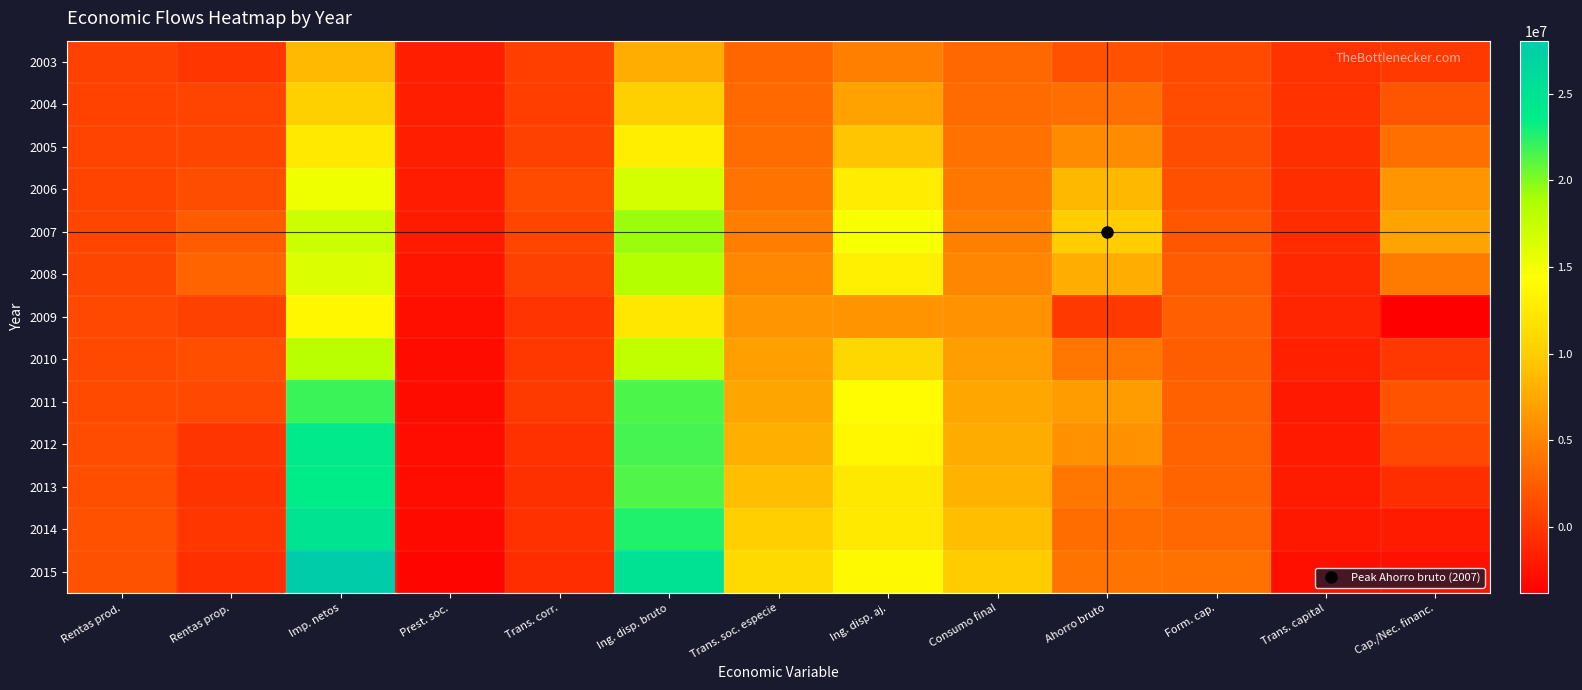

Reading left to right, transcribe all the data shown in this chart.

2003: Rentas prod.=605995	Rentas prop.=-150864	Imp. netos=8587293	Prest. soc.=-1661502	Trans. corr.=425603	Ing. disp. bruto=7806525	Trans. soc. especie=3043914	Ing. disp. aj.=4762611	Consumo final=3102304	Ahorro bruto=1660307	Form. cap.=1216920	Trans. capital=-347035	Cap./Nec. financ.=96353
2004: Rentas prod.=651126	Rentas prop.=700914	Imp. netos=10219849	Prest. soc.=-1660852	Trans. corr.=396087	Ing. disp. bruto=10307124	Trans. soc. especie=3266530	Ing. disp. aj.=7040594	Consumo final=3388897	Ahorro bruto=3651696	Form. cap.=1353926	Trans. capital=-416871	Cap./Nec. financ.=1880899
2005: Rentas prod.=709491	Rentas prop.=942803	Imp. netos=12478415	Prest. soc.=-1754029	Trans. corr.=588200	Ing. disp. bruto=12964880	Trans. soc. especie=3520708	Ing. disp. aj.=9444172	Consumo final=3796750	Ahorro bruto=5647422	Form. cap.=1379194	Trans. capital=-595777	Cap./Nec. financ.=3672452
2006: Rentas prod.=788341	Rentas prop.=1384514	Imp. netos=15187013	Prest. soc.=-1868480	Trans. corr.=1236781	Ing. disp. bruto=16728170	Trans. soc. especie=4014000	Ing. disp. aj.=12714171	Consumo final=4186456	Ahorro bruto=8527715	Form. cap.=1588305	Trans. capital=-699284	Cap./Nec. financ.=6240126
2007: Rentas prod.=869426	Rentas prop.=2313041	Imp. netos=17247079	Prest. soc.=-1962236	Trans. corr.=893918	Ing. disp. bruto=19361230	Trans. soc. especie=4607214	Ing. disp. aj.=14754016	Consumo final=4764449	Ahorro bruto=9989567	Form. cap.=2008456	Trans. capital=-779215	Cap./Nec. financ.=7201896
2008: Rentas prod.=981094	Rentas prop.=2962689	Imp. netos=16238461	Prest. soc.=-2359497	Trans. corr.=567452	Ing. disp. bruto=18390199	Trans. soc. especie=5370675	Ing. disp. aj.=13019524	Consumo final=5182627	Ahorro bruto=7836896	Form. cap.=2311593	Trans. capital=-1029021	Cap./Nec. financ.=4496282
2009: Rentas prod.=1054172	Rentas prop.=560744	Imp. netos=13713101	Prest. soc.=-2745331	Trans. corr.=-277154	Ing. disp. bruto=12305532	Trans. soc. especie=6212183	Ing. disp. aj.=6093349	Consumo final=6007676	Ahorro bruto=85673	Form. cap.=2621538	Trans. capital=-1274169	Cap./Nec. financ.=-3810034
2010: Rentas prod.=1127758	Rentas prop.=1435271	Imp. netos=18154587	Prest. soc.=-3000224	Trans. corr.=34595	Ing. disp. bruto=17751987	Trans. soc. especie=6849172	Ing. disp. aj.=10902815	Consumo final=6796056	Ahorro bruto=4106759	Form. cap.=2517954	Trans. capital=-1616772	Cap./Nec. financ.=-27968
2011: Rentas prod.=1222174	Rentas prop.=1081739	Imp. netos=21940613	Prest. soc.=-2977395	Trans. corr.=138063	Ing. disp. bruto=21405194	Trans. soc. especie=7323246	Ing. disp. aj.=14081948	Consumo final=7367365	Ahorro bruto=6714583	Form. cap.=2784265	Trans. capital=-2118903	Cap./Nec. financ.=1811416
2012: Rentas prod.=1294020	Rentas prop.=-212119	Imp. netos=23947055	Prest. soc.=-2901193	Trans. corr.=-484414	Ing. disp. bruto=21643349	Trans. soc. especie=7913107	Ing. disp. aj.=13730243	Consumo final=7761197	Ahorro bruto=5969045	Form. cap.=2864226	Trans. capital=-2045301	Cap./Nec. financ.=1059518
2013: Rentas prod.=1475340	Rentas prop.=-383222	Imp. netos=23665866	Prest. soc.=-2861052	Trans. corr.=-551230	Ing. disp. bruto=21345702	Trans. soc. especie=8961470	Ing. disp. aj.=12384232	Consumo final=8258784	Ahorro bruto=4125449	Form. cap.=2928994	Trans. capital=-1890027	Cap./Nec. financ.=-693573
2014: Rentas prod.=1655701	Rentas prop.=-175030	Imp. netos=24754285	Prest. soc.=-3123362	Trans. corr.=-484516	Ing. disp. bruto=22627078	Trans. soc. especie=10157034	Ing. disp. aj.=12470044	Consumo final=9039906	Ahorro bruto=3430138	Form. cap.=3217196	Trans. capital=-2140858	Cap./Nec. financ.=-1927916
2015: Rentas prod.=1784374	Rentas prop.=-589128	Imp. netos=28057021	Prest. soc.=-3432703	Trans. corr.=-750623	Ing. disp. bruto=25068941	Trans. soc. especie=11165326	Ing. disp. aj.=13903615	Consumo final=9938432	Ahorro bruto=3965182	Form. cap.=3886195	Trans. capital=-2709756	Cap./Nec. financ.=-2630769